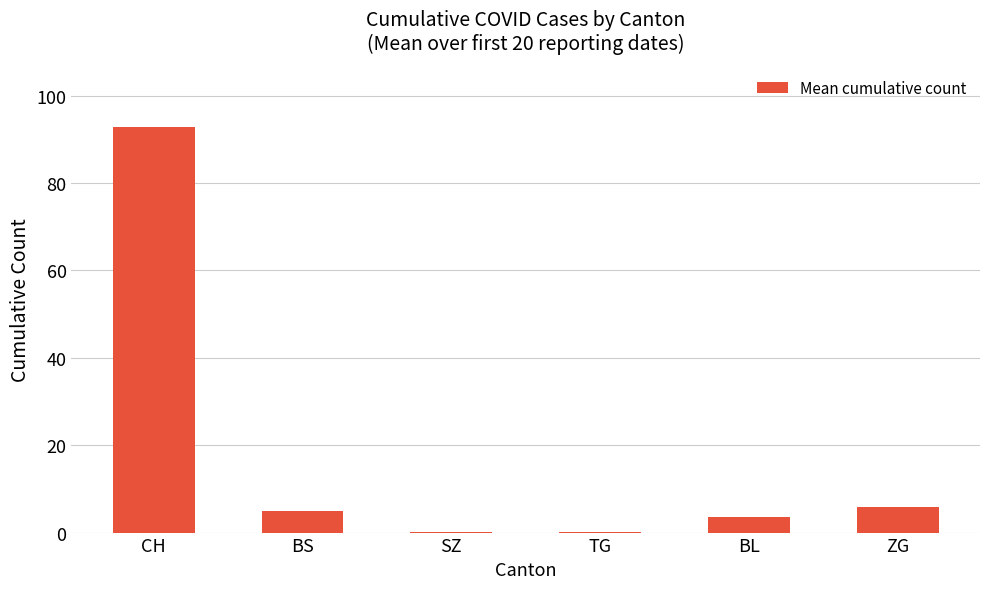

Which label corresponds to the largest value in the chart?

CH